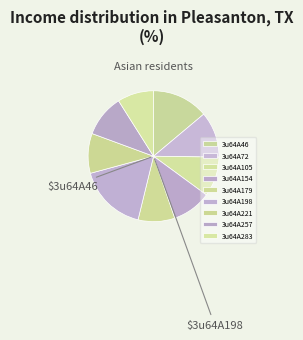

What is the change in value from 3u64A72 to 3u64A179?

-1.3